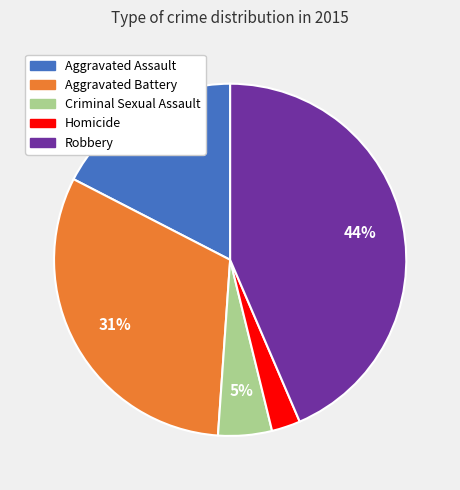

Is it true that Homicide is 11% of the pie?

False